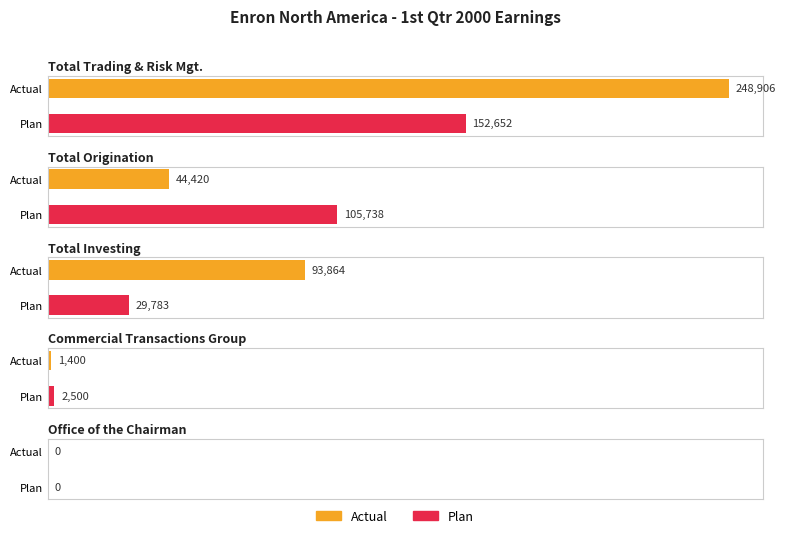

What is the difference between the Plan values at Commercial Transactions Group and Total Origination?

103238